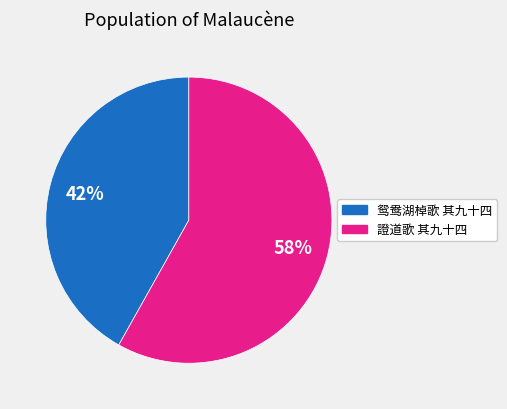

What percentage is the 證道歌 其九十四 slice, to the nearest percent?

58%